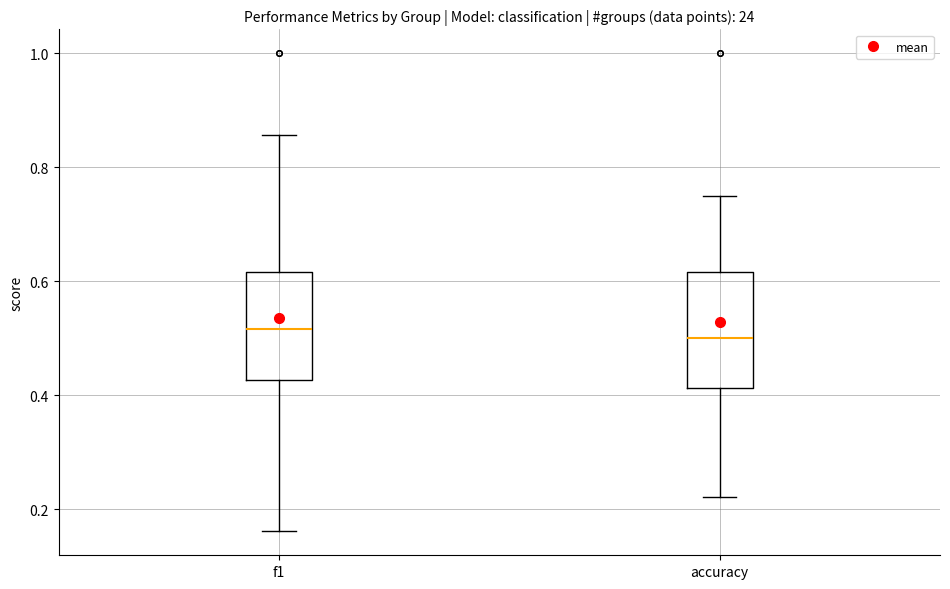

Where does the median line of the box for accuracy sit on the y-axis? The values are not printed on the chart, so give them approximately, as read against the axis.

0.50